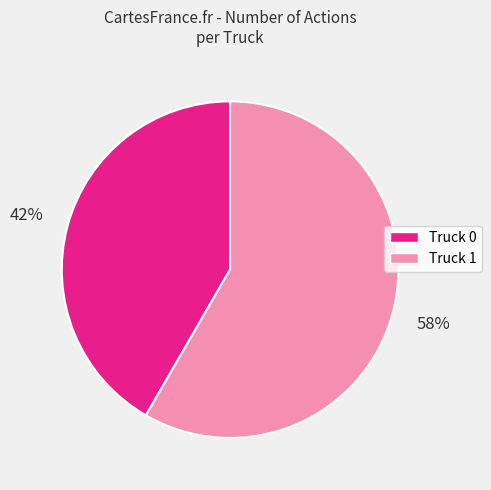

To the nearest percent, what portion does Truck 1 represent?

58%